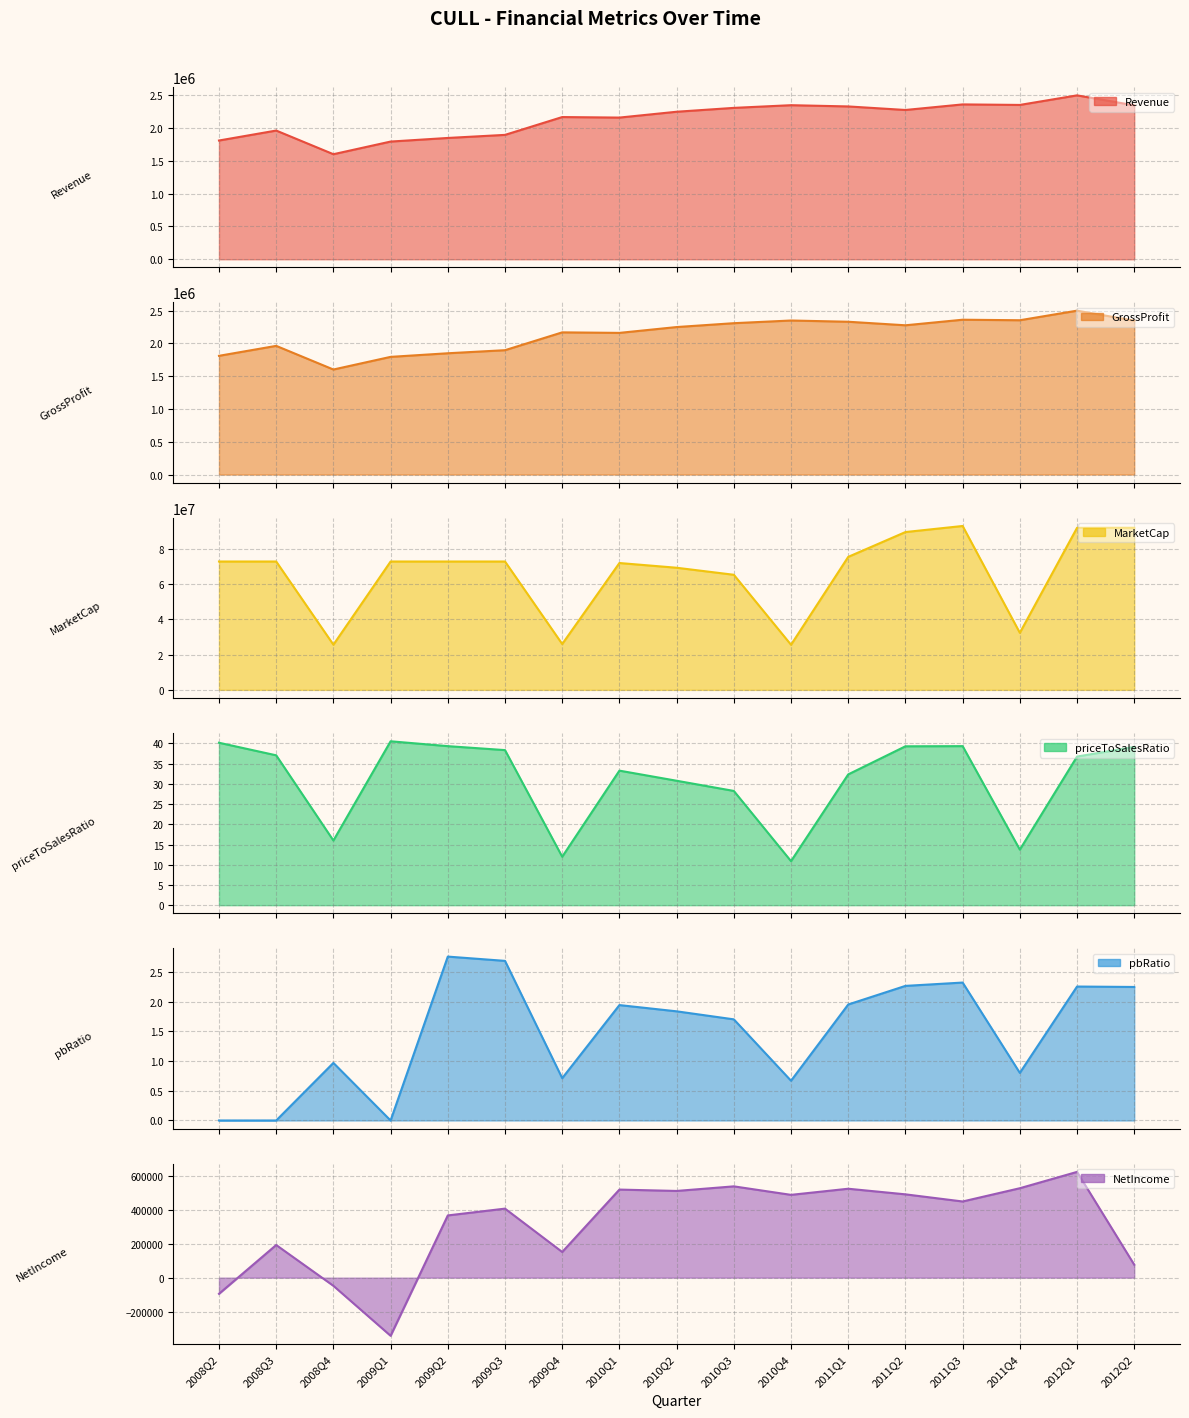

What is the spread (max minus min) of values at 2012Q1?

91925556.2